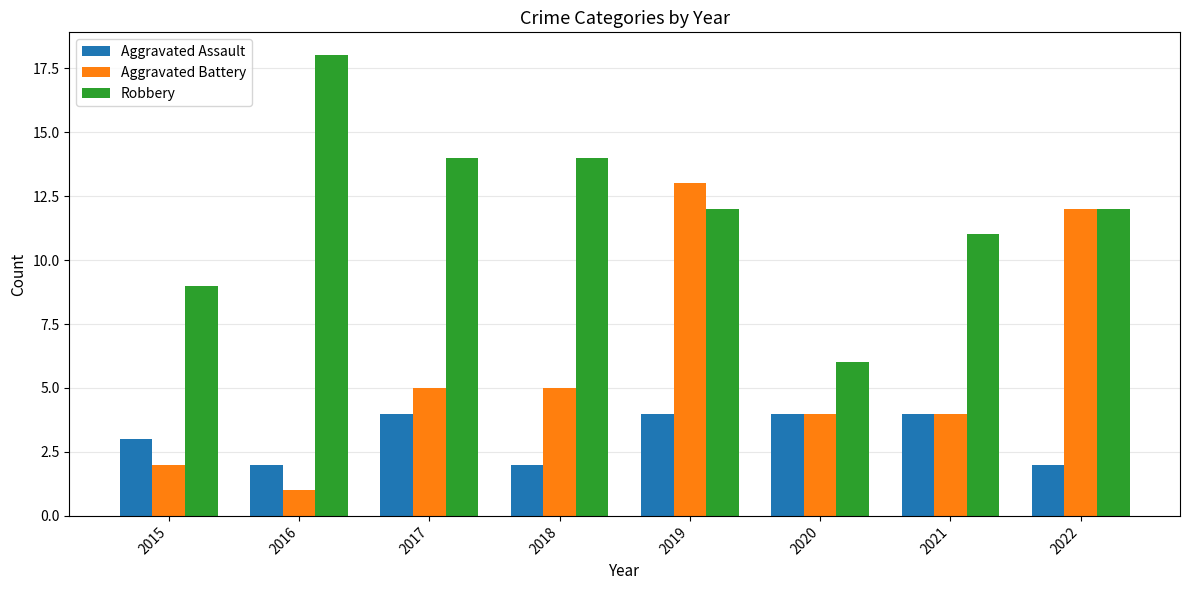

What is the average value of the Aggravated Assault series?

3